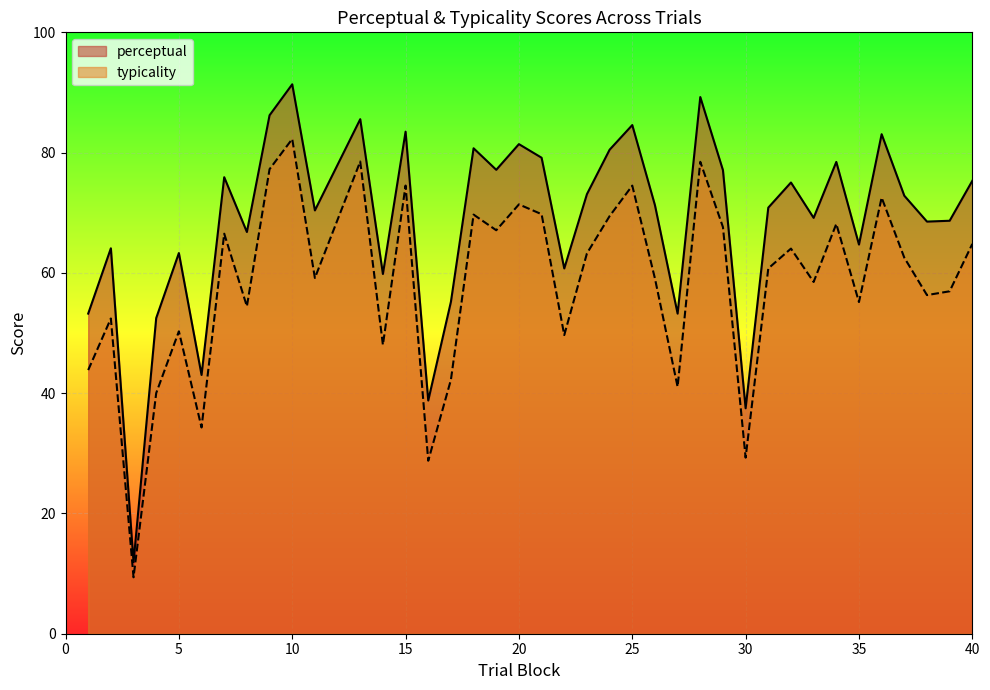

How many data points in perceptual are less than 71?

19